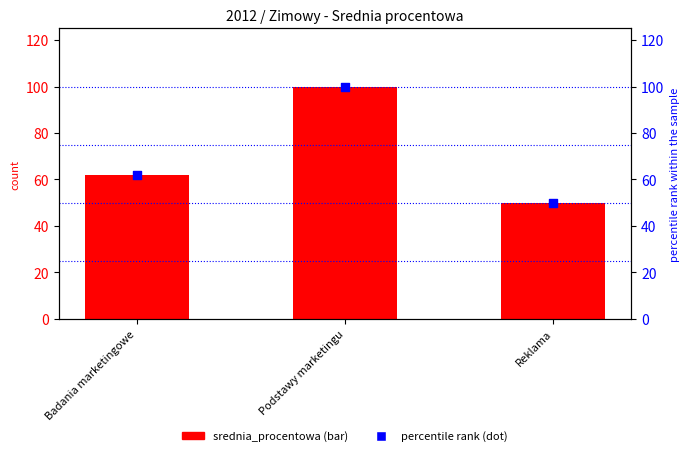

At which category is the sum across all series the highest?

Podstawy marketingu